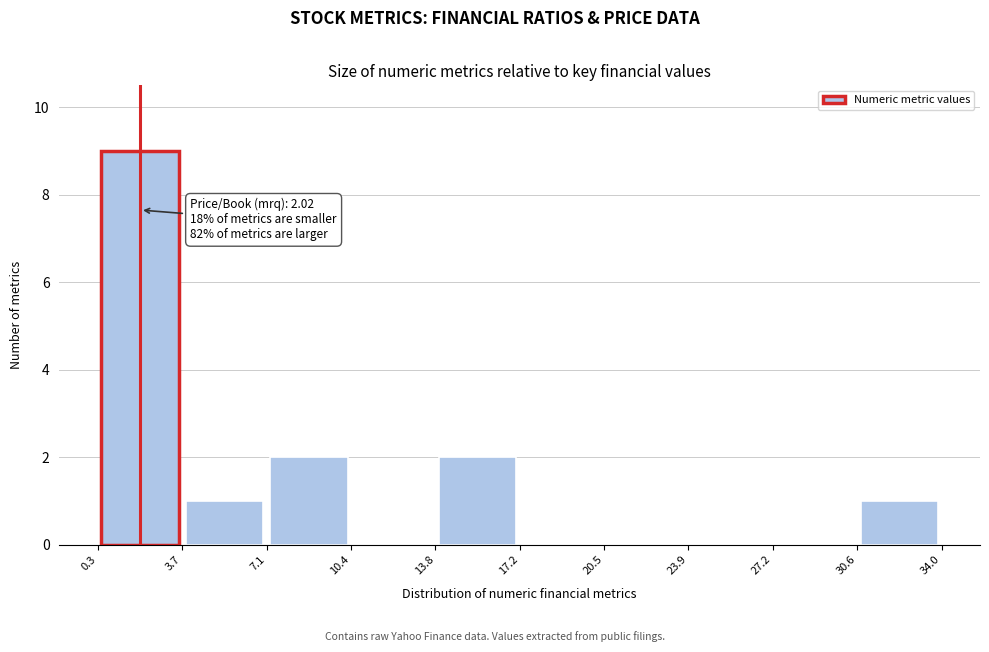

Which range on the x-axis has the tallest bar?

0.3 to 3.7